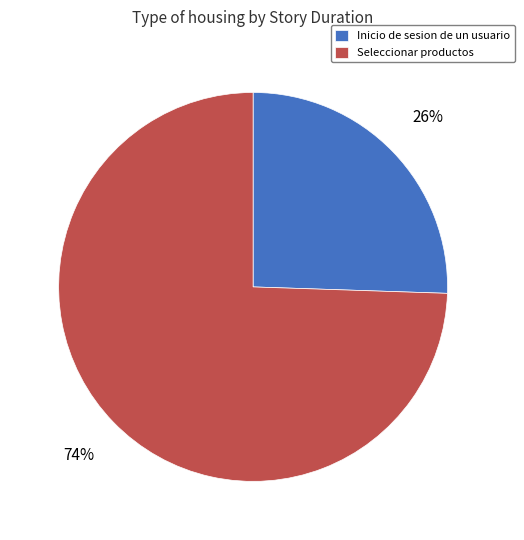

To the nearest percent, what portion does Seleccionar productos represent?

74%